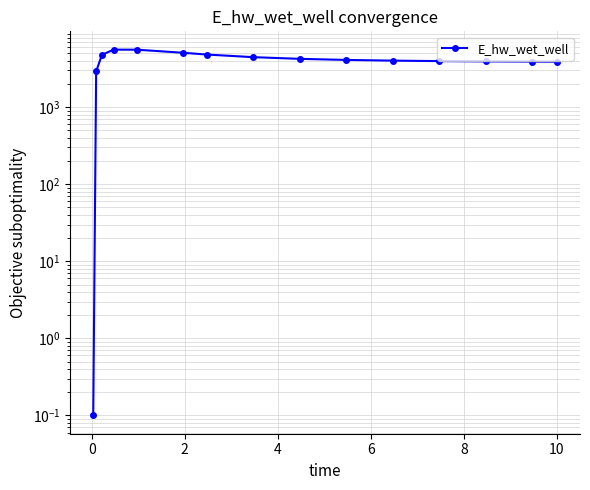

What is the difference between the maximum and minimum values?

5581.6